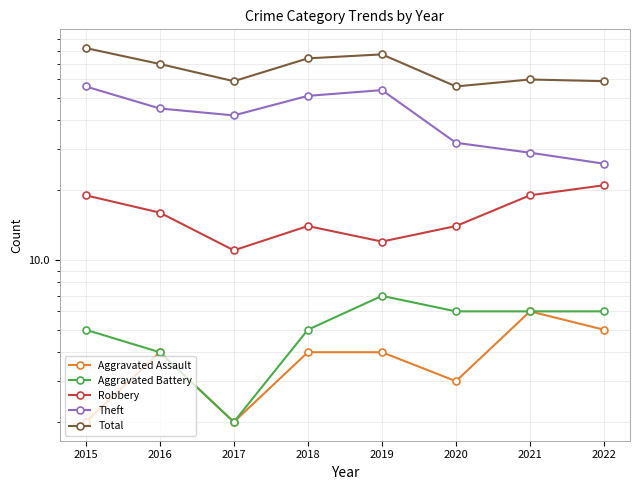

Reading right to left, transcribe all the data shown in this chart.

Aggravated Assault: 5	6	3	4	4	2	4	2
Aggravated Battery: 6	6	6	7	5	2	4	5
Robbery: 21	19	14	12	14	11	16	19
Theft: 26	29	32	54	51	42	45	56
Total: 59	60	56	77	74	59	70	82